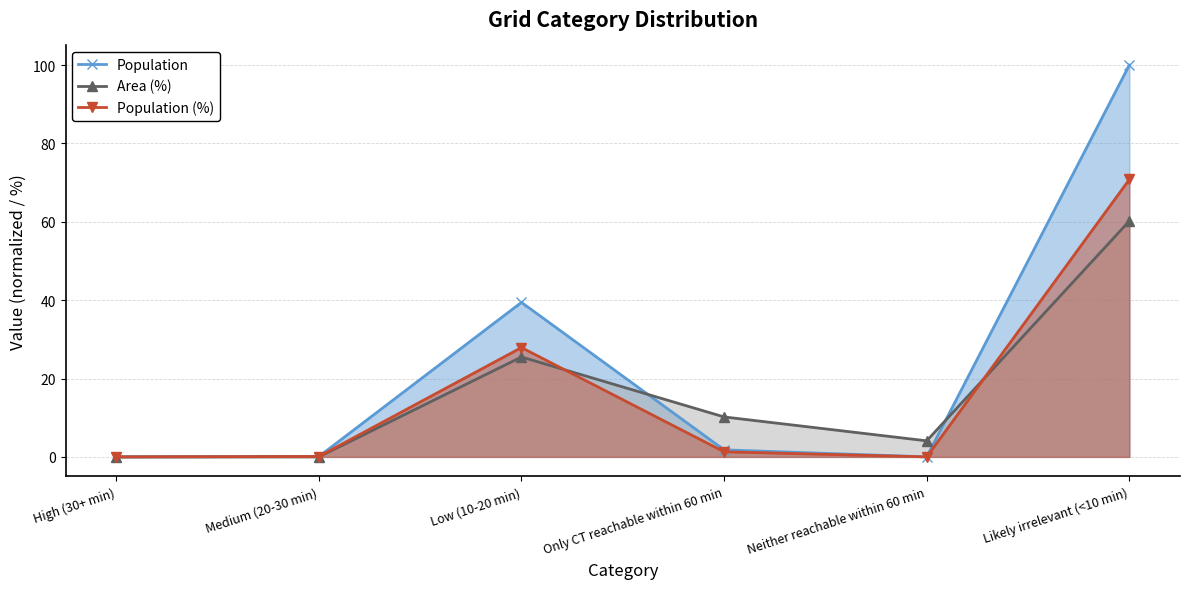

Is the value of Population (%) at Neither reachable within 60 min greater than the value of Area (%) at Medium (20-30 min)?

No